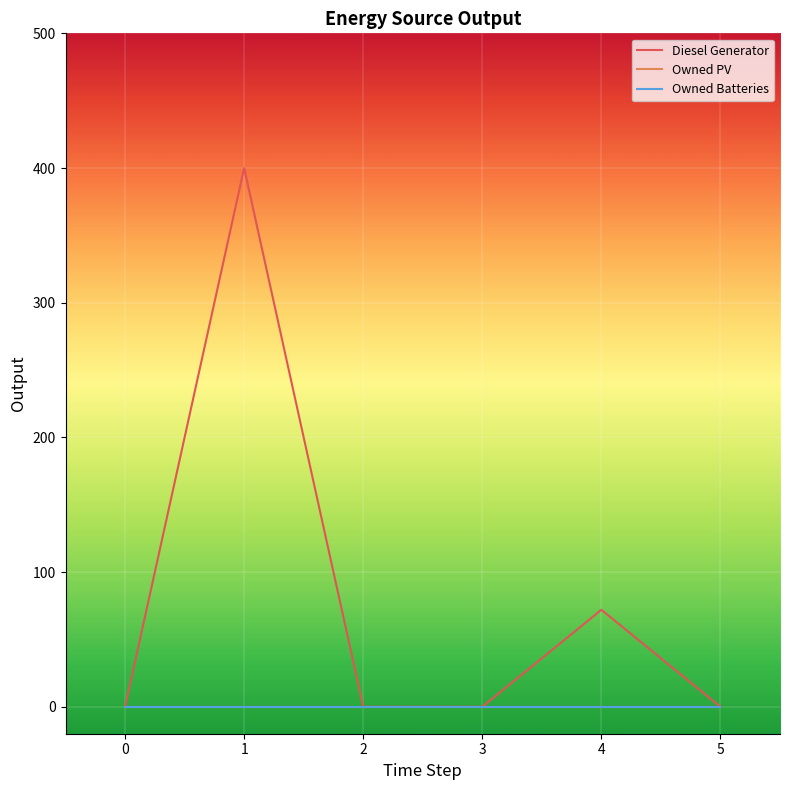

List the series in order of their peak value, highest first.

Diesel Generator, Owned PV, Owned Batteries